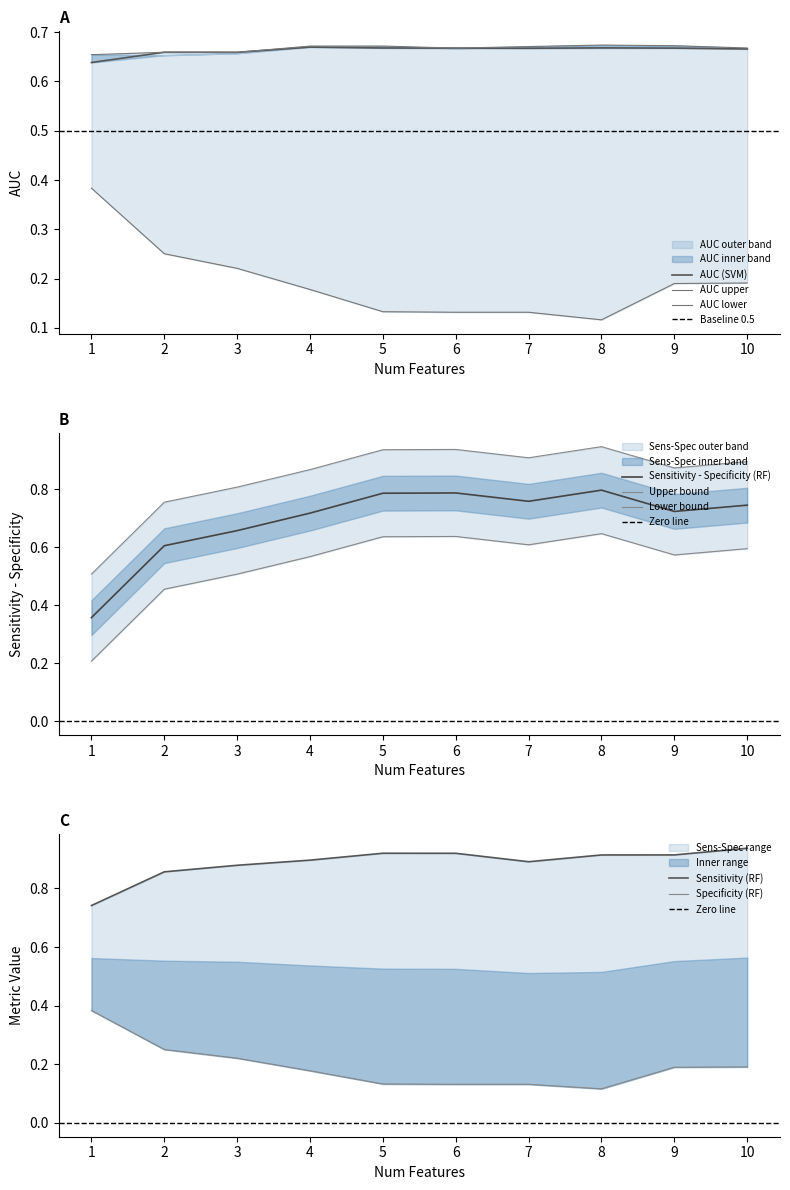

True or false: AUC_SVM has a value of 0.7 at 4.

True